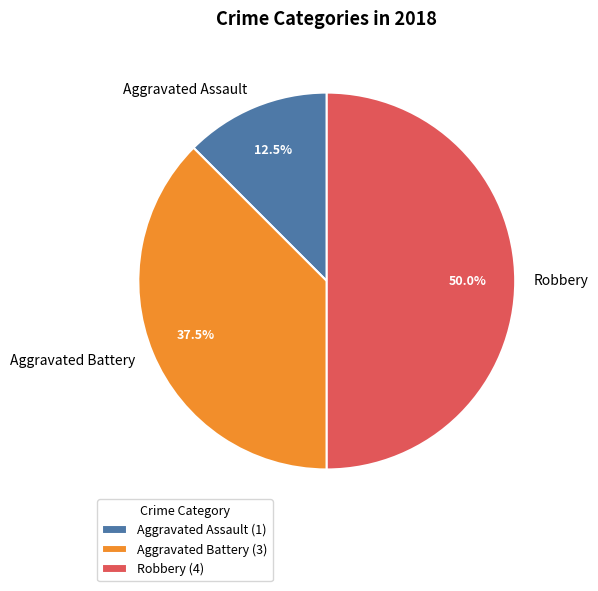

Is Aggravated Assault the majority of the pie?

No